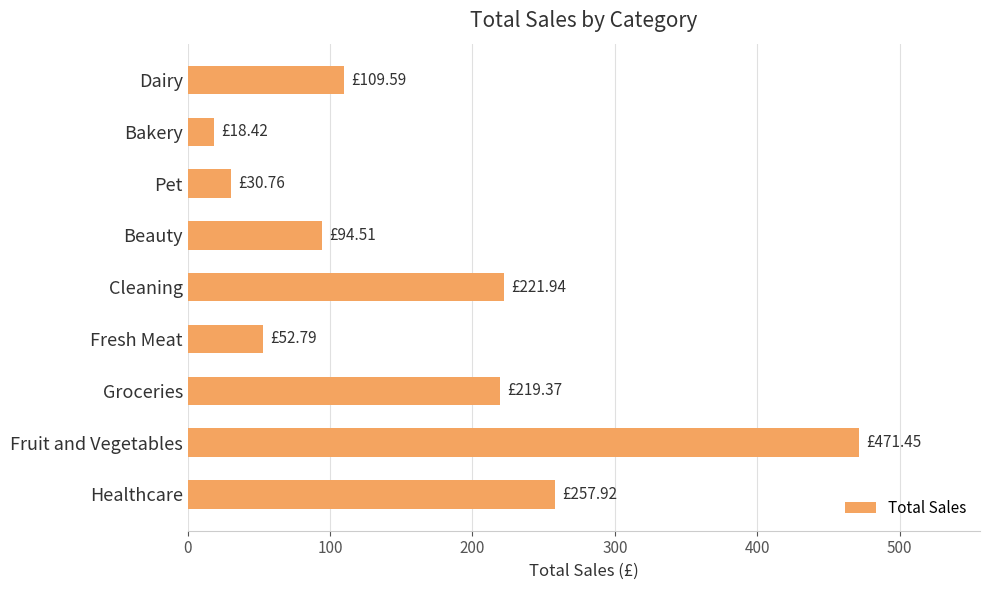

Are the bars horizontal?

Yes